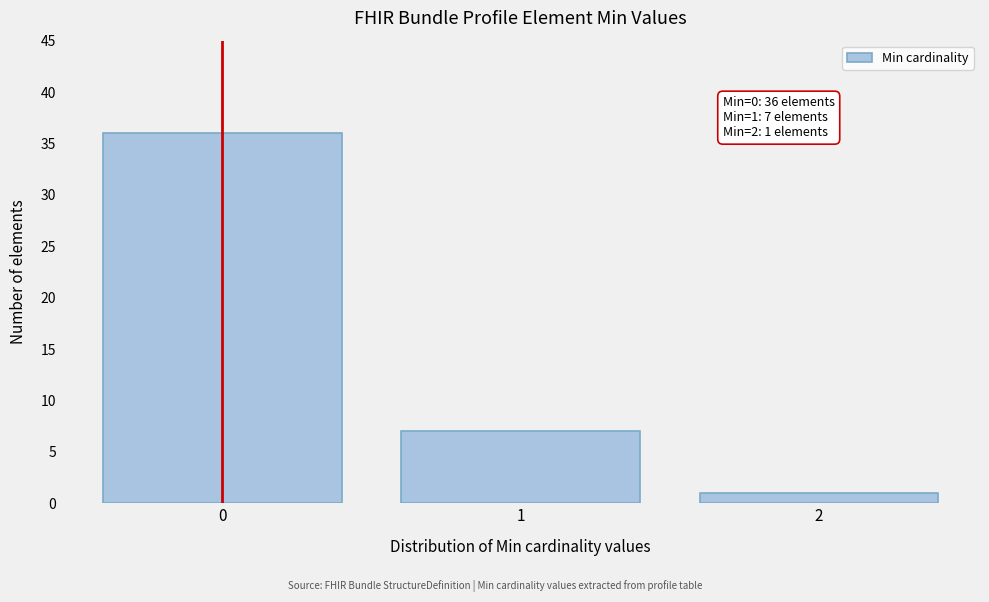

Reading left to right, transcribe all the data shown in this chart.

36	7	1